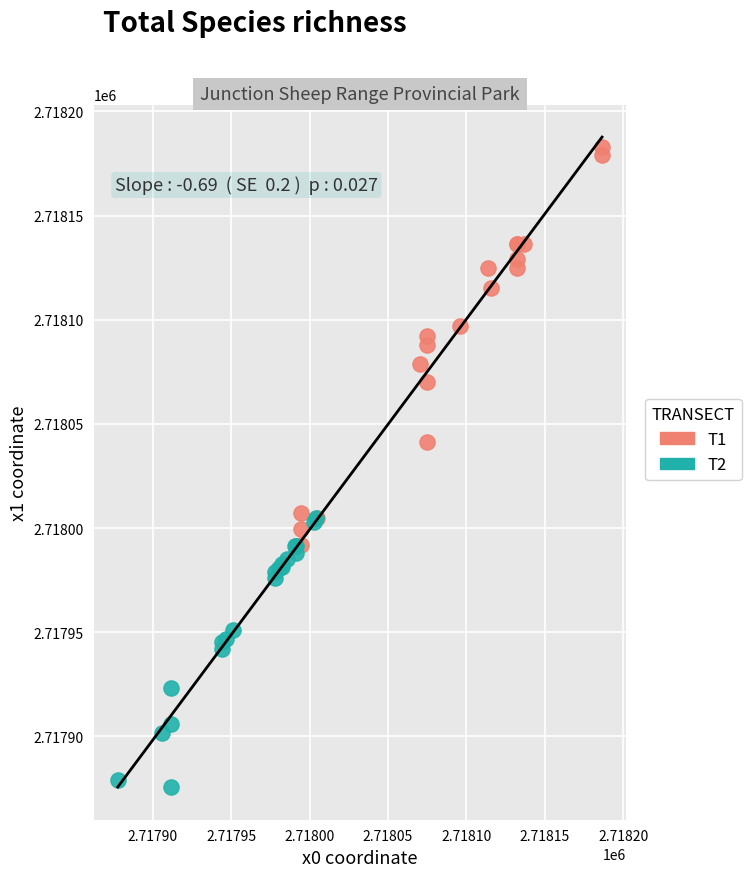

Which series has the widest spread of Y values?

T1